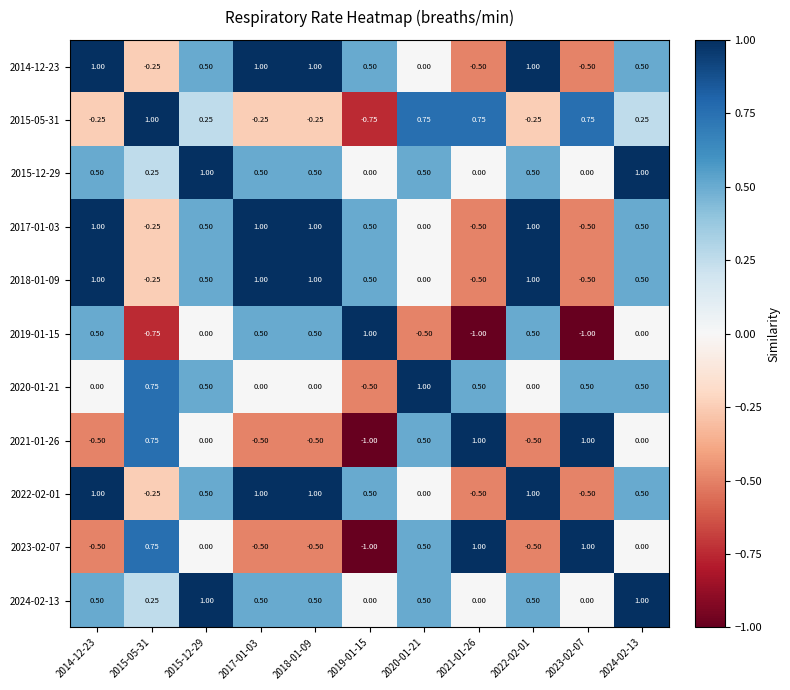

Is the value of 2019-01-15 at 2023-02-07 greater than the value of 2018-01-09 at 2014-12-23?

No